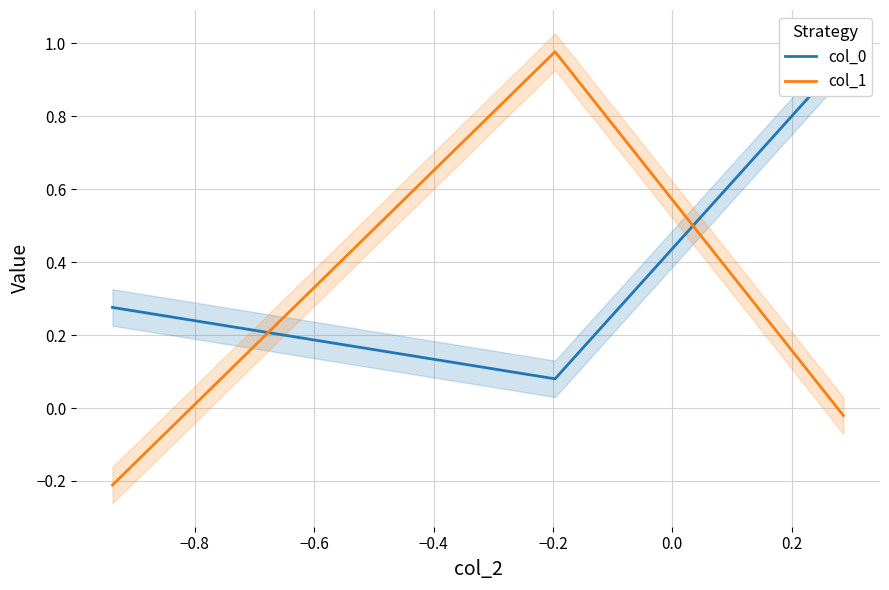

Rank the series by their average value, from highest to lowest.

col_0, col_1